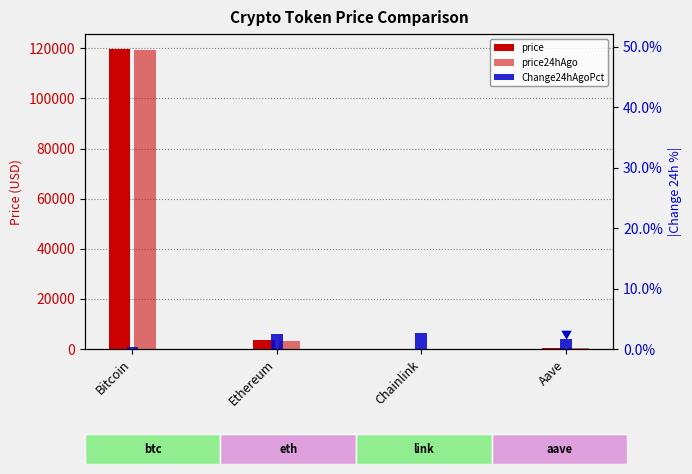

Rank the series at Chainlink from lowest to highest value.

Change24hAgoPct, price24hAgo, price